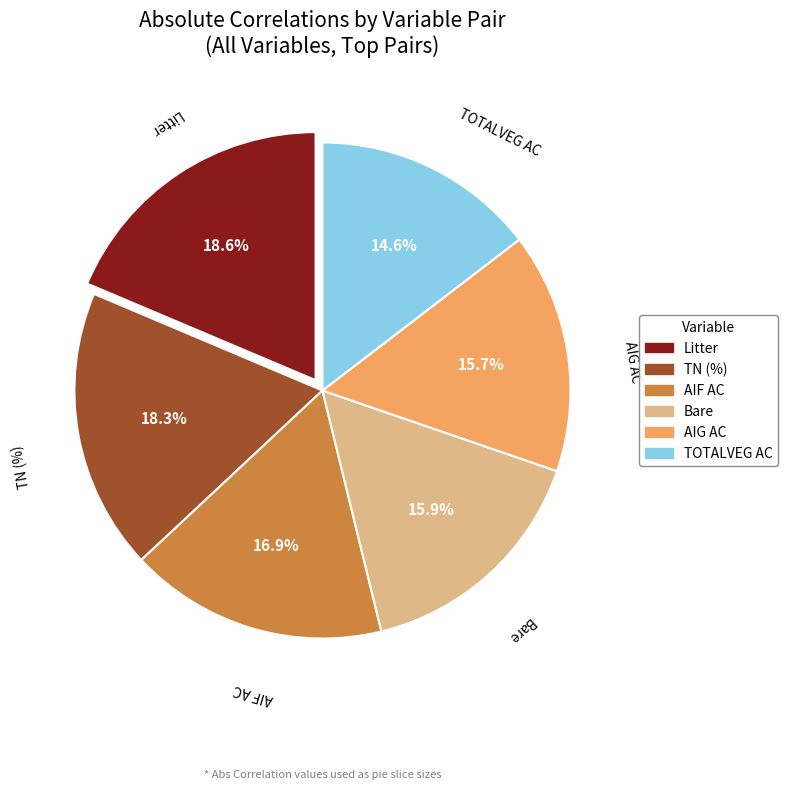

Is AIF AC the majority of the pie?

No